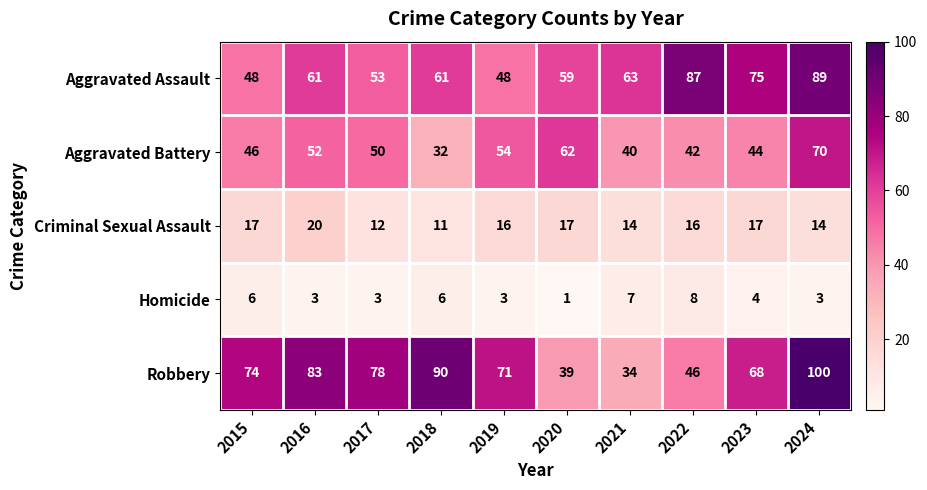

True or false: Criminal Sexual Assault has a value of 4 at 2017.

False